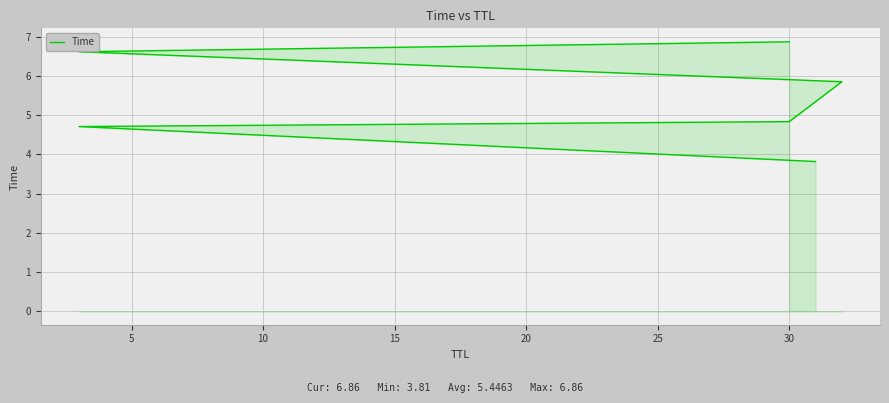

True or false: the data shows 11.0 at 20.

False